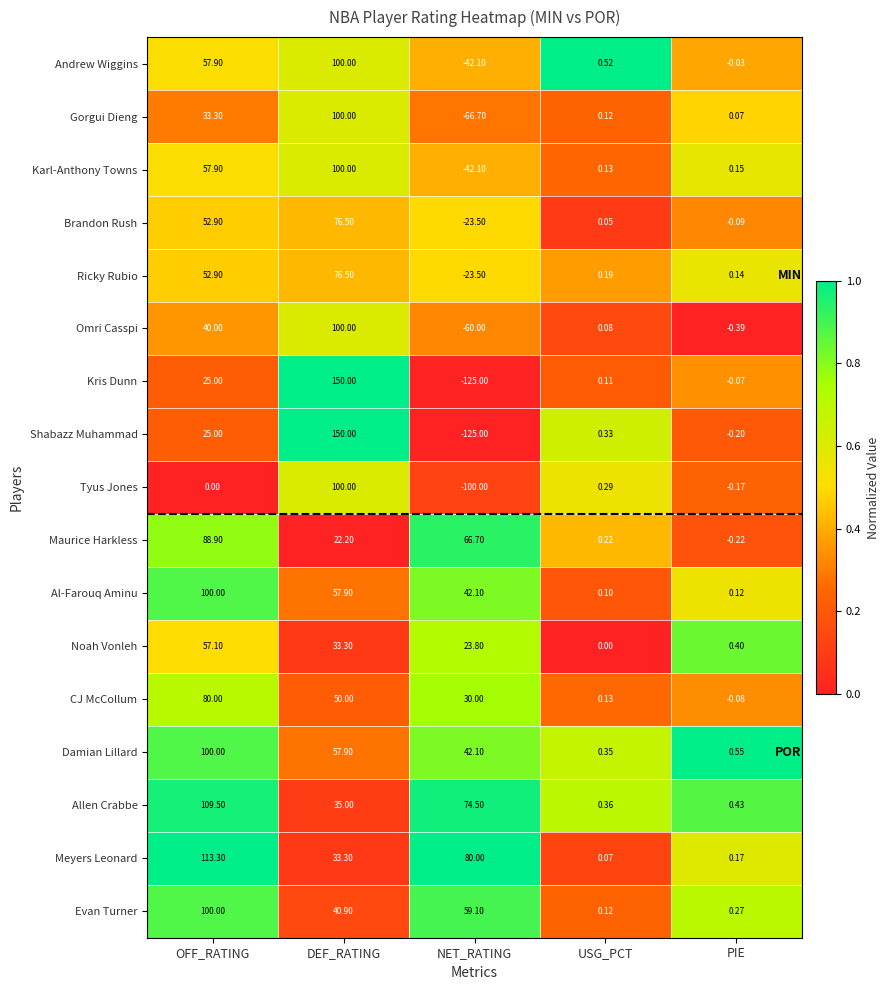

Which series changed the most between DEF_RATING and PIE?

Shabazz Muhammad